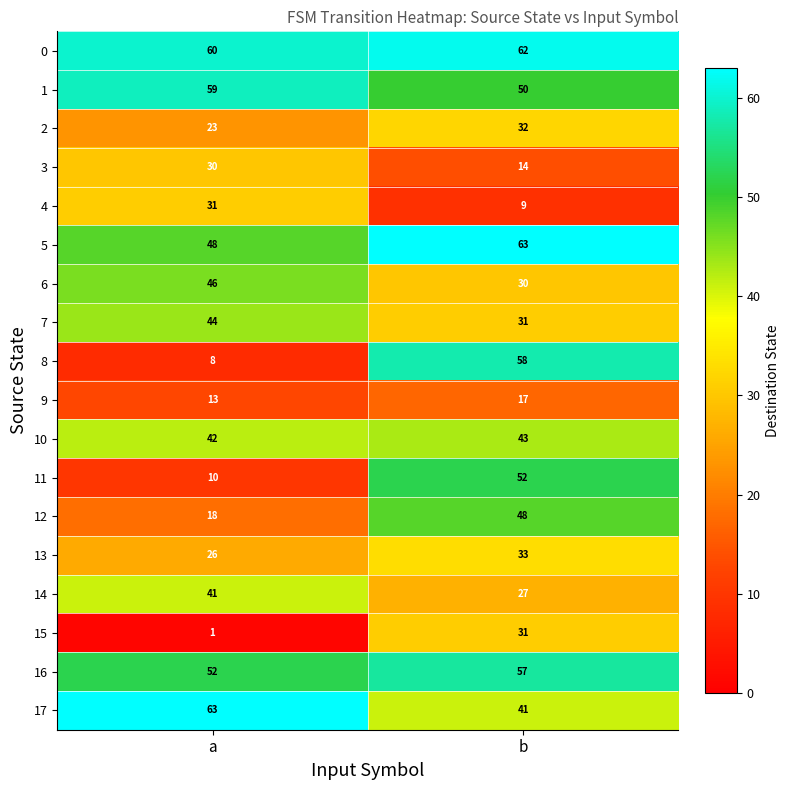

At which category is the sum across all series the highest?

b